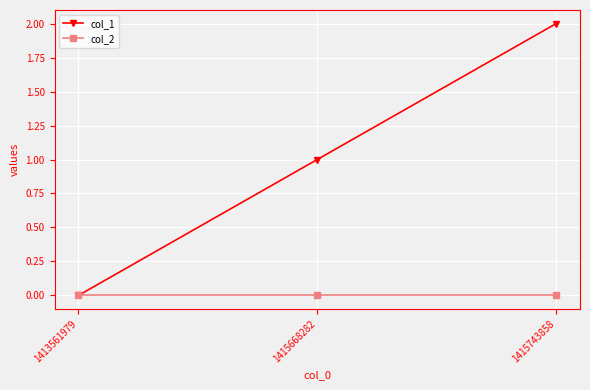

Which series has the largest total across all categories?

col_1